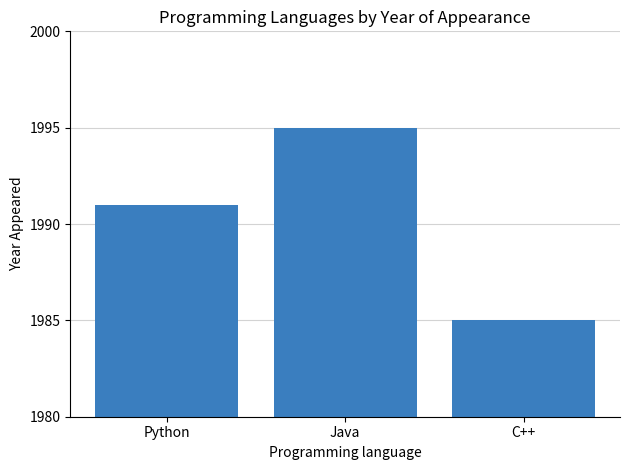

What is the greatest value displayed?

1995